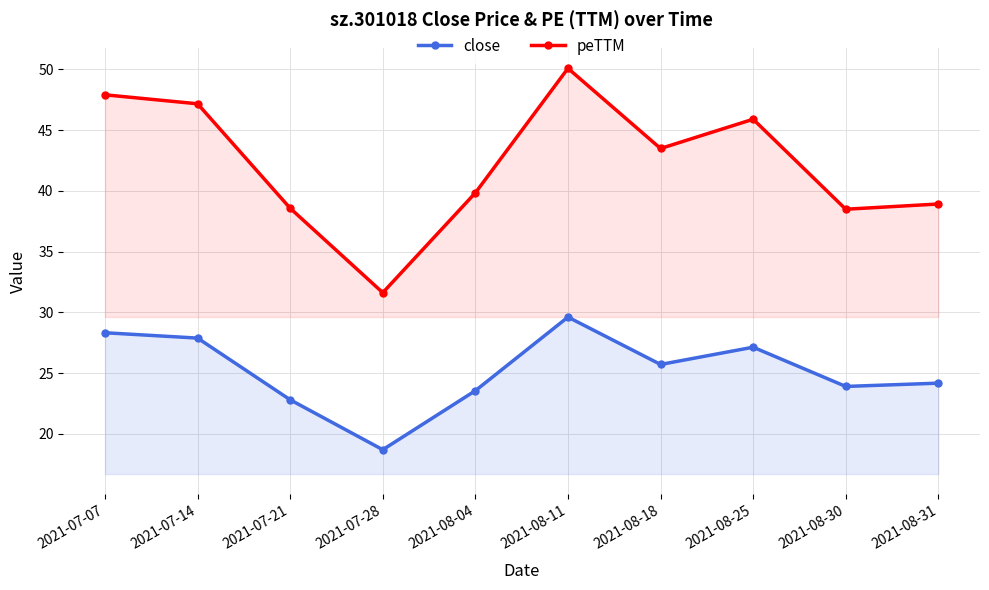

True or false: peTTM and close cross at least once.

False